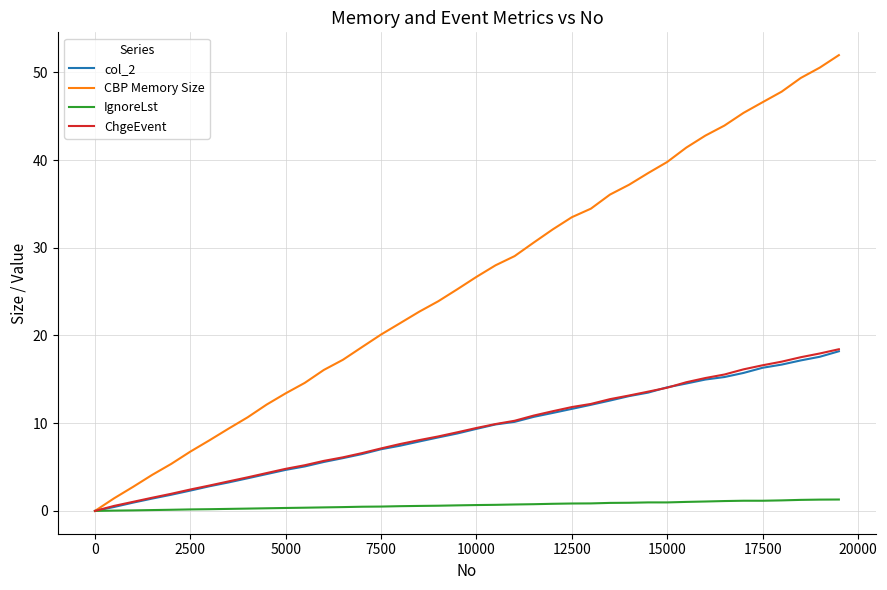

Which series has the largest total across all categories?

CBP Memory Size